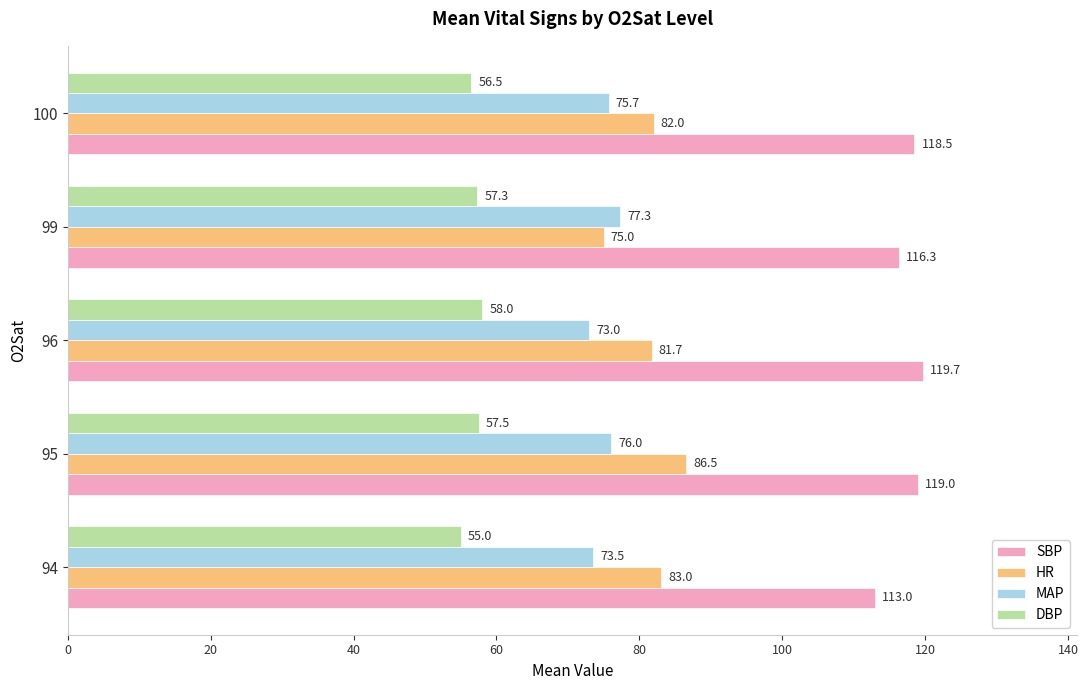

What is the average value of the HR series?

81.6